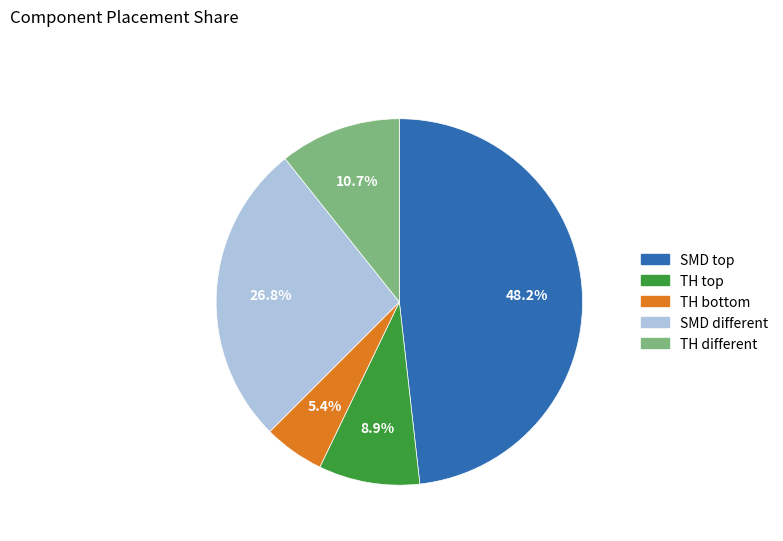

How many slices are in this pie chart?

5